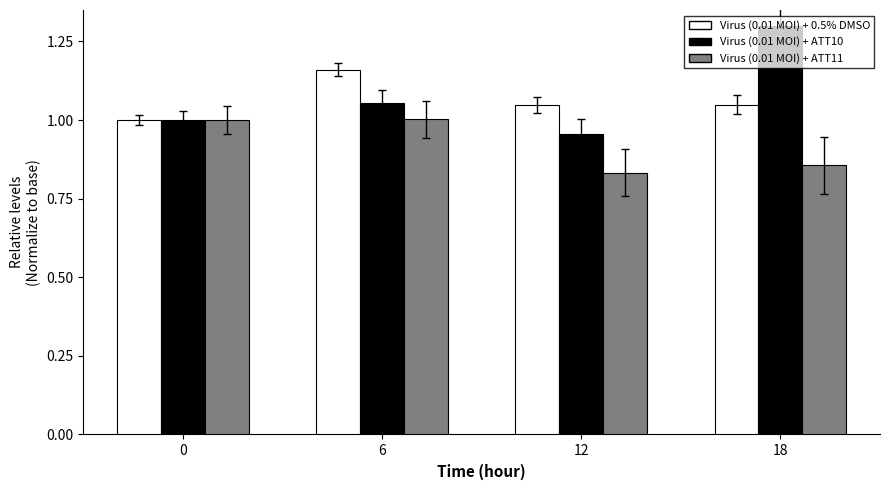

What is the total value across all series at 12?

2.8